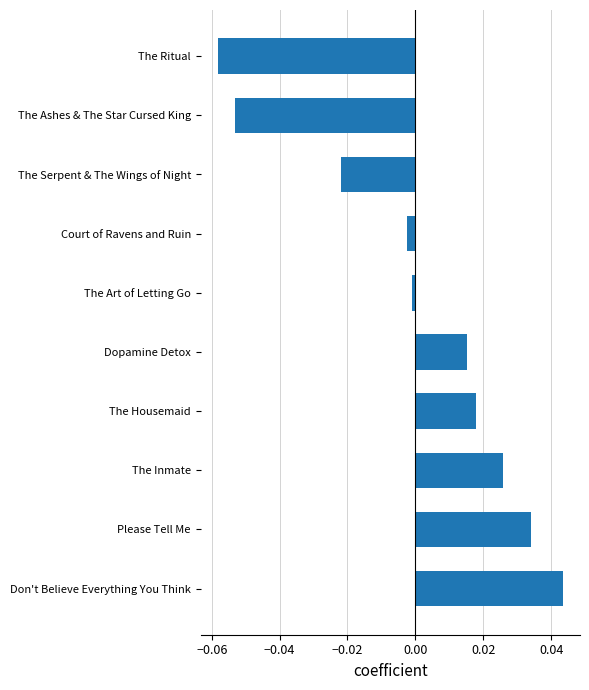

What is the difference between the second highest and second lowest values?

0.1